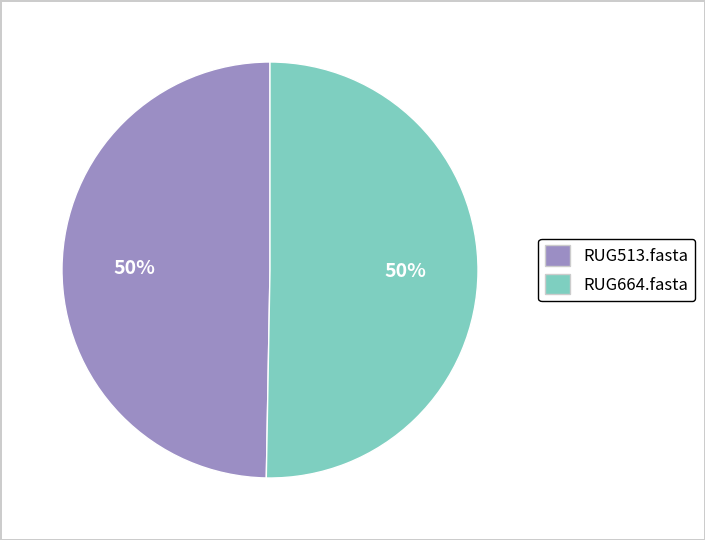

Combined, do RUG513.fasta and RUG664.fasta account for over 50%?

Yes